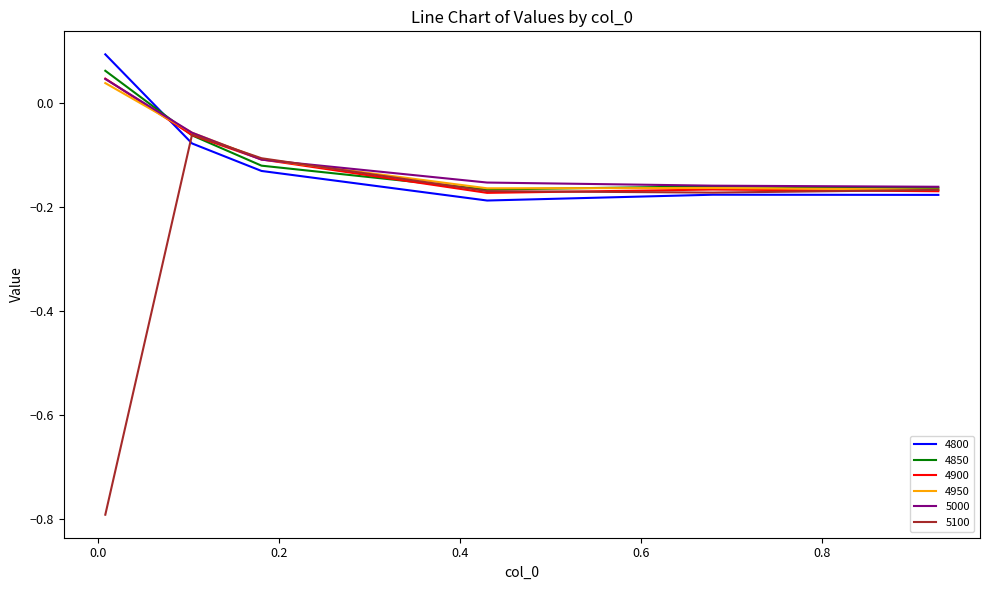

What is the minimum value shown in the chart?

-0.8